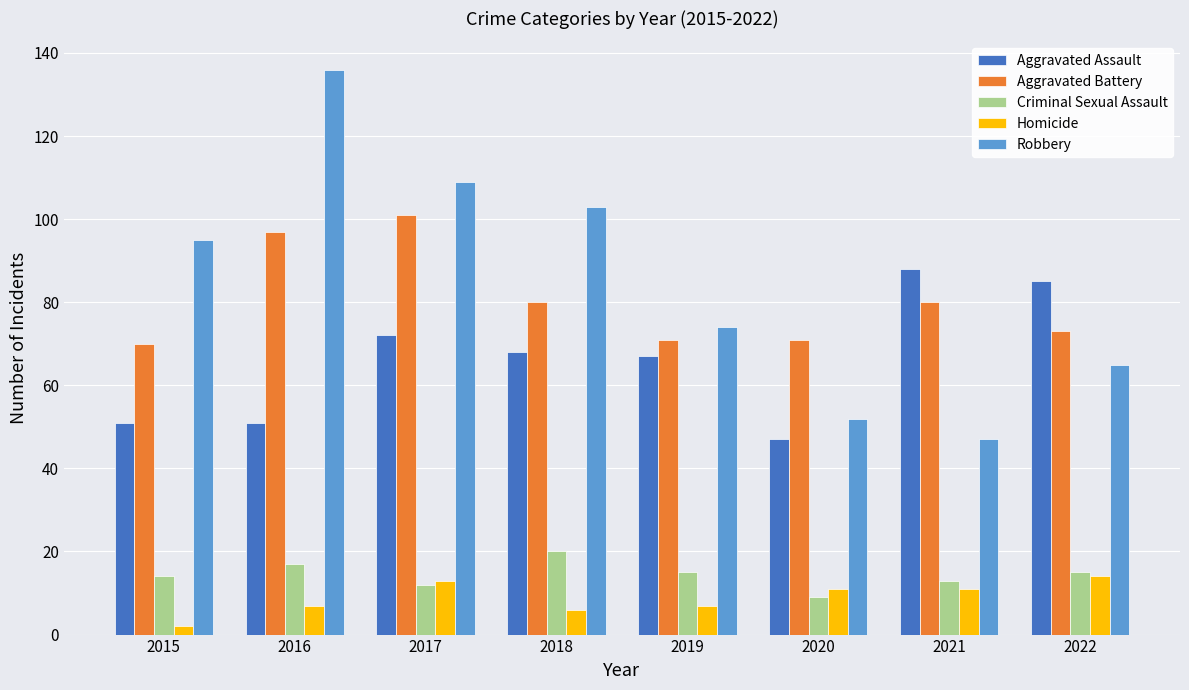

How many data points does each series have?

8